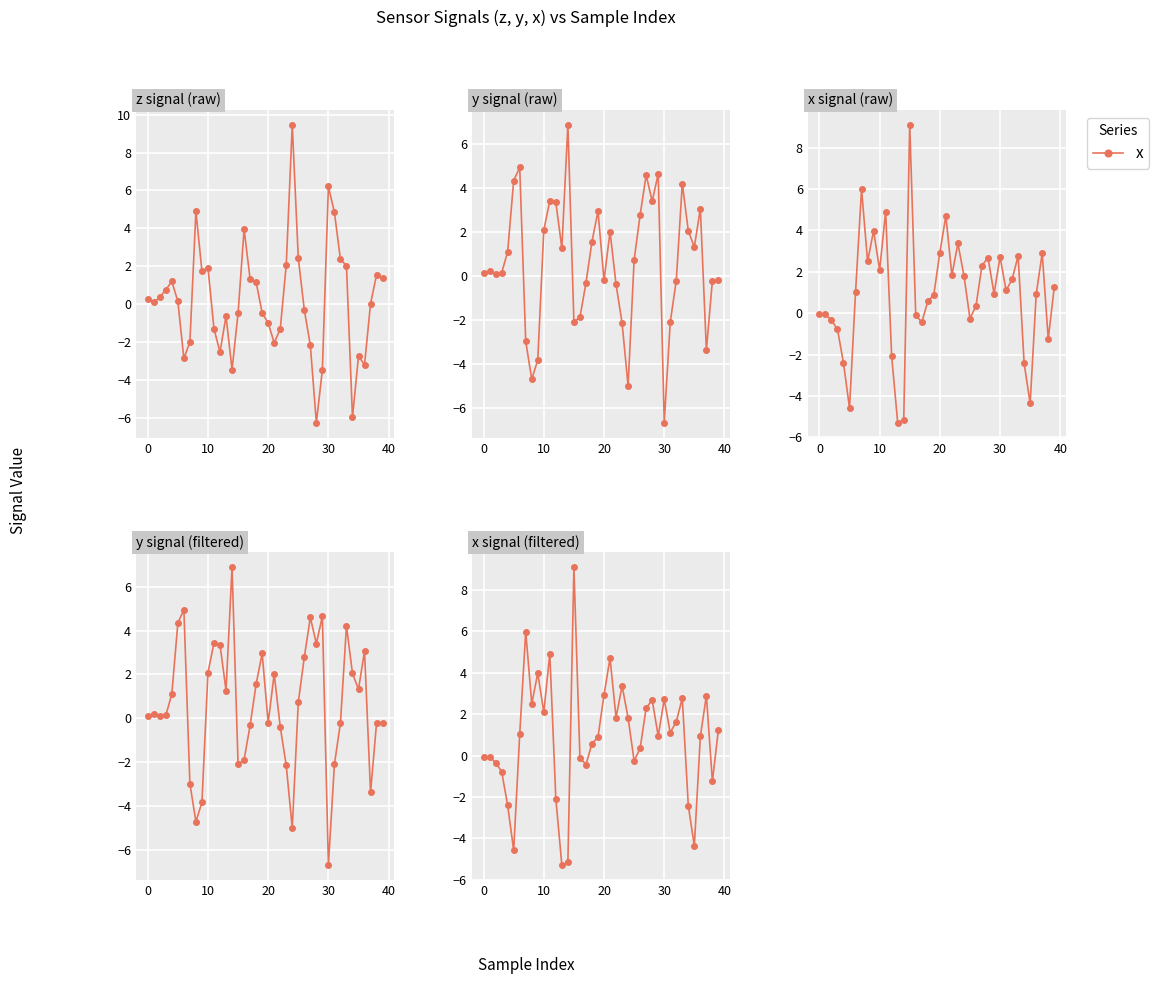

Which label corresponds to the largest value in the chart?

24